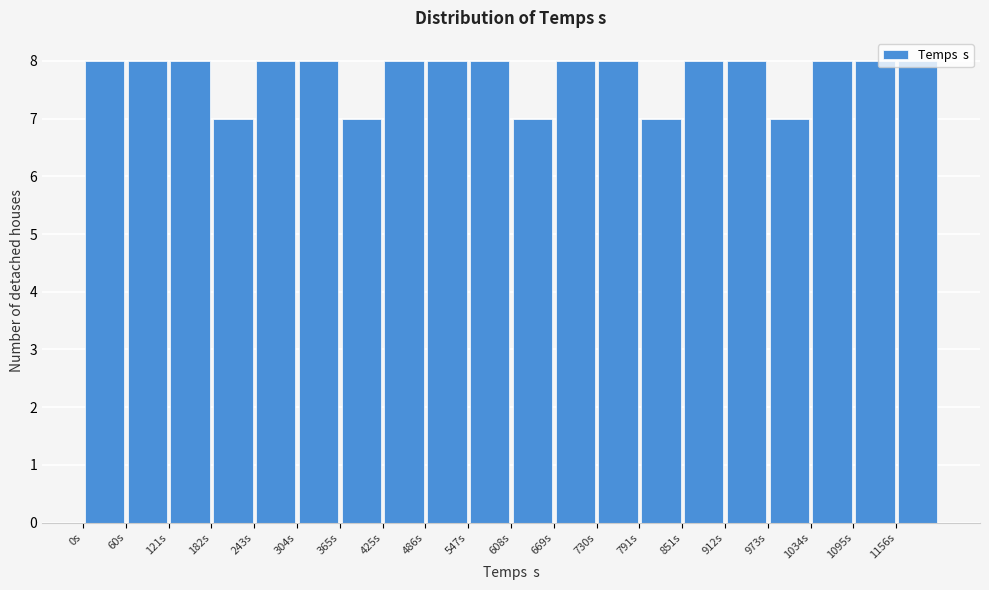

Reading left to right, list every bar in this chart as the range it spans on the x-axis followed by its height. Neither the bar edges nor the heights are printed on the chart, so give them approximately, as read against the axes.

0 to 60: 8
60 to 120: 8
120 to 180: 8
180 to 240: 7
240 to 300: 8
300 to 370: 8
370 to 430: 7
430 to 490: 8
490 to 550: 8
550 to 610: 8
610 to 670: 7
670 to 730: 8
730 to 790: 8
790 to 850: 7
850 to 910: 8
910 to 970: 8
970 to 1030: 7
1030 to 1100: 8
1100 to 1160: 8
1160 to 1220: 8